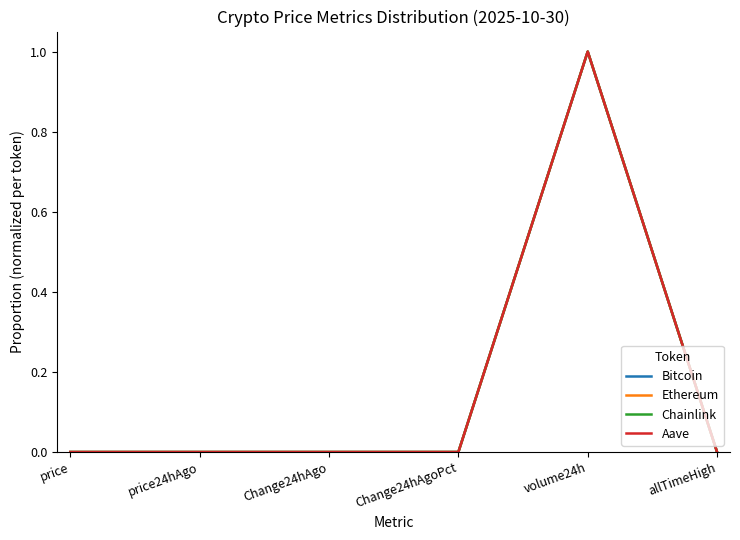

At which category does the chart reach its peak across all series?

volume24h